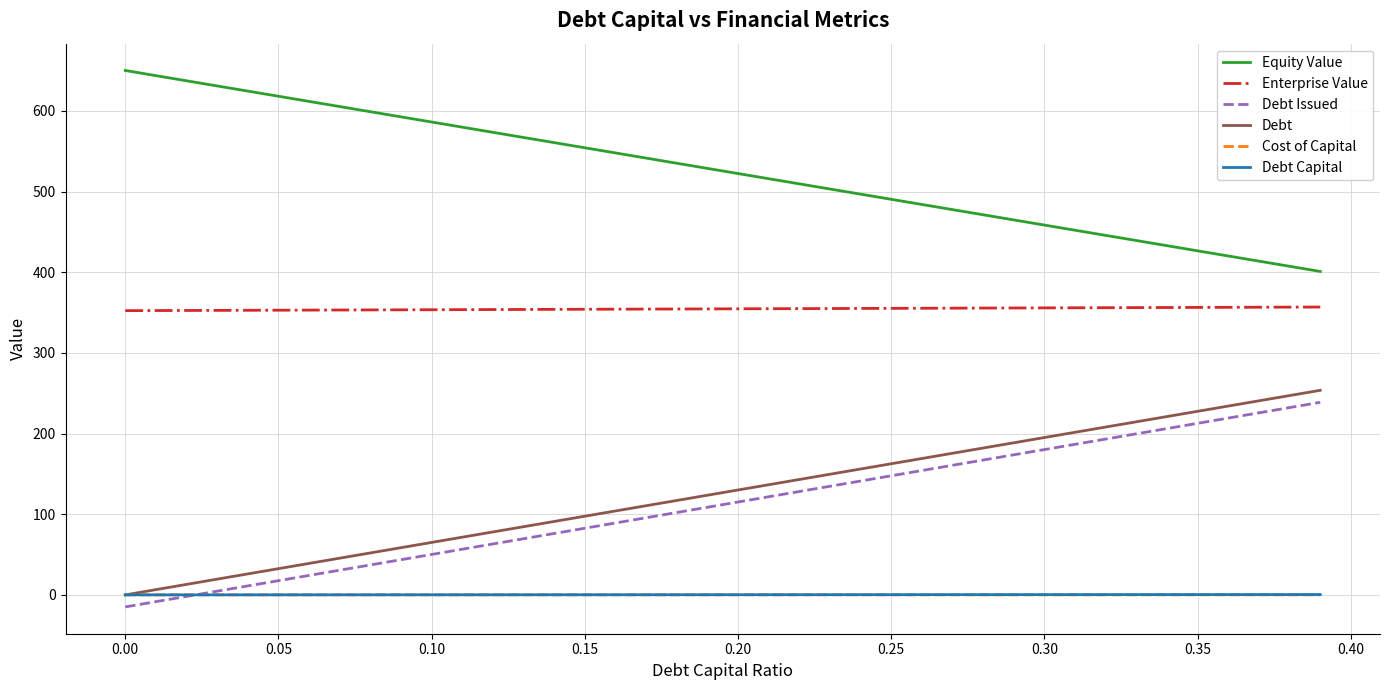

What is the difference between the second highest and second lowest values in the Debt Capital series?

0.4